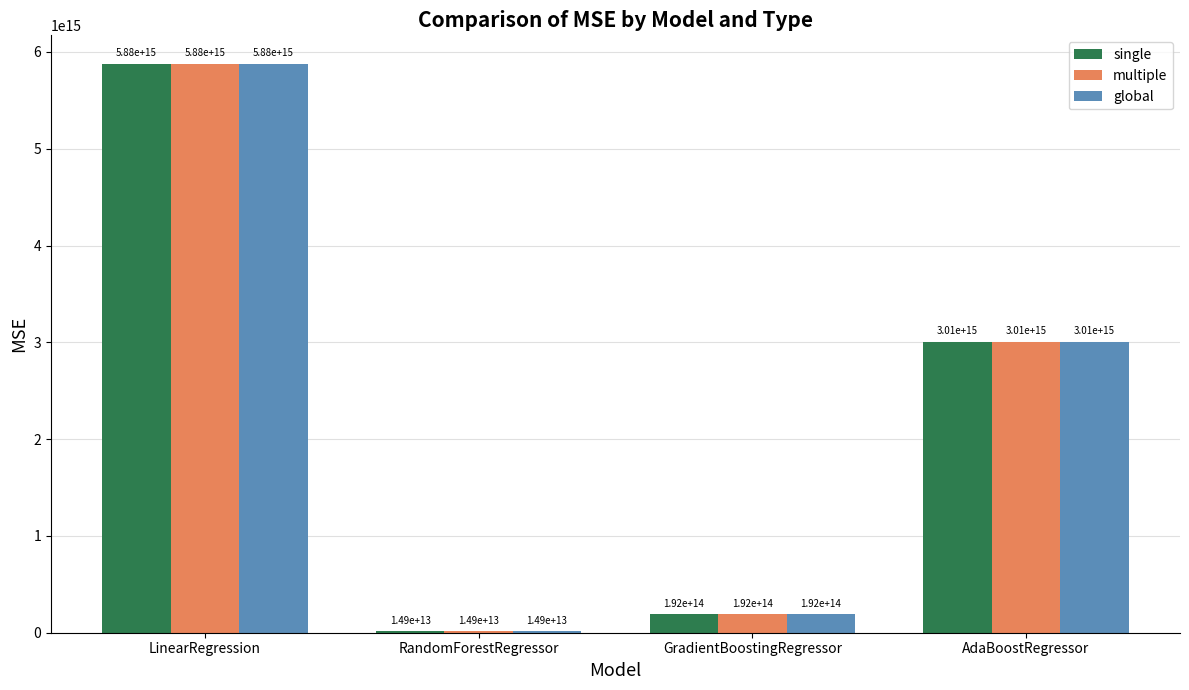

How many data points does each series have?

4